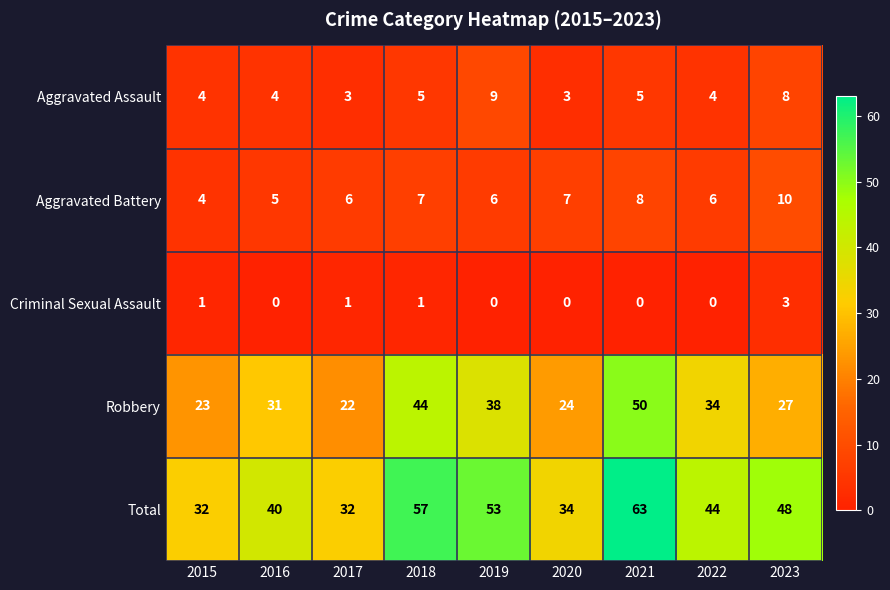

At which category is the sum across all series the highest?

2021